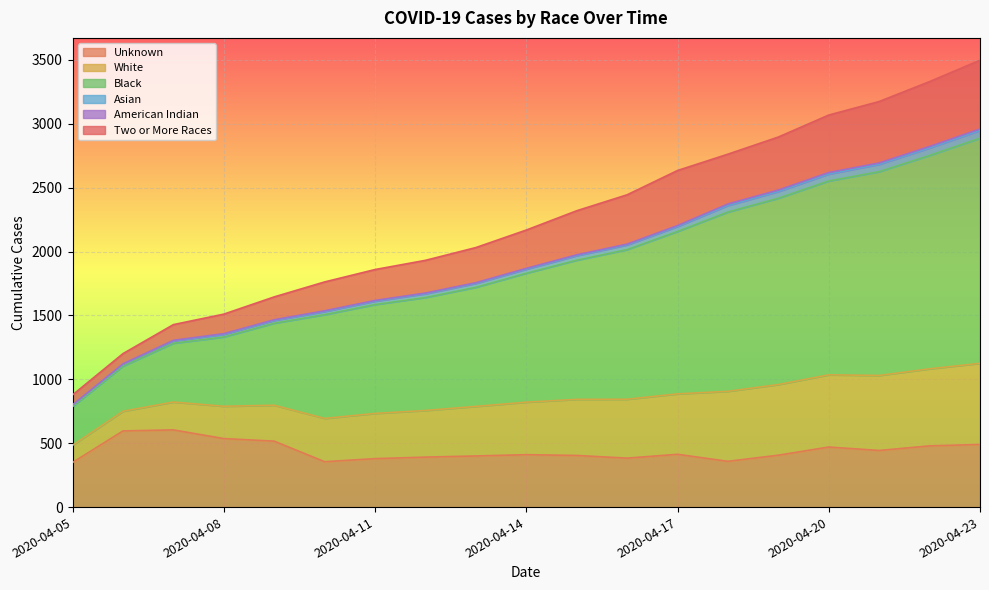

What is the lowest value of the Unknown series?

349